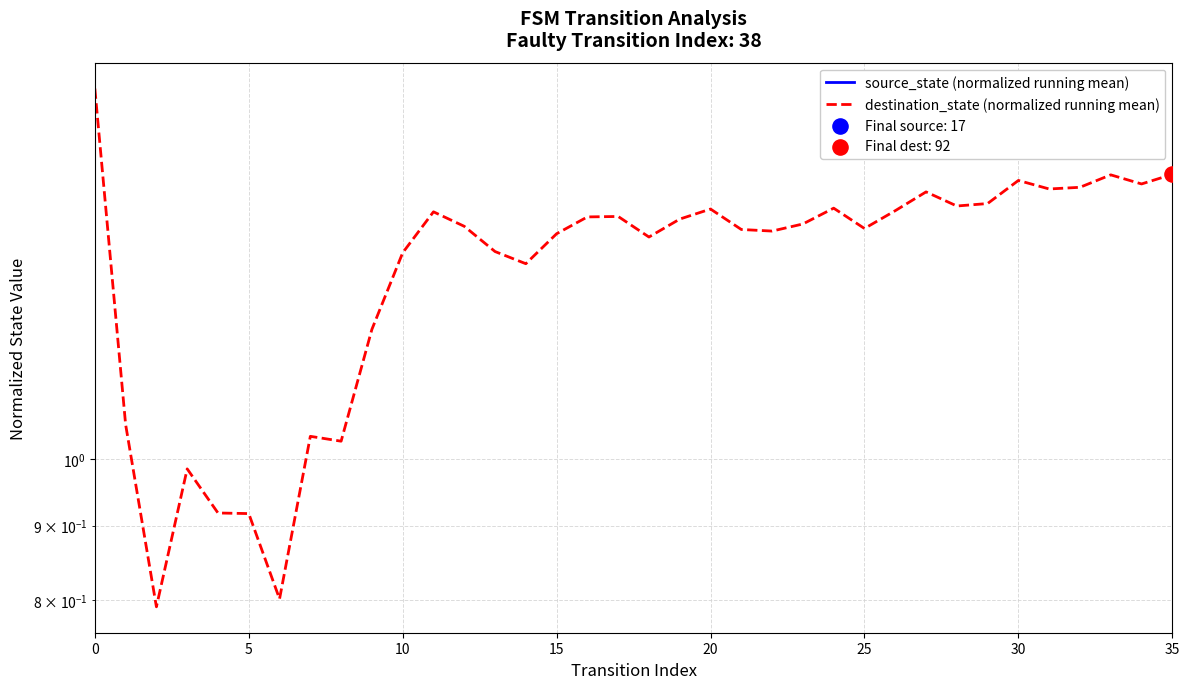

Which series has the largest Y range (max minus min)?

destination_state (normalized running mean)